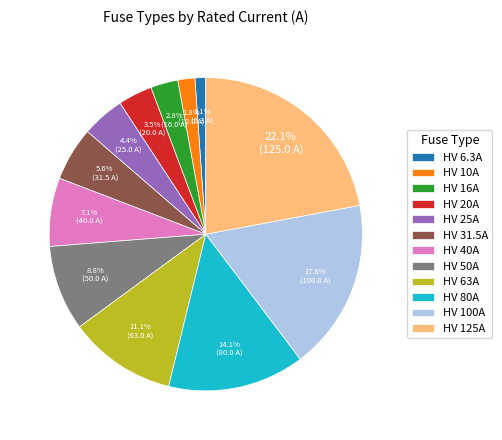

To the nearest percent, what is the difference between the largest and smallest slice percentages?

21%